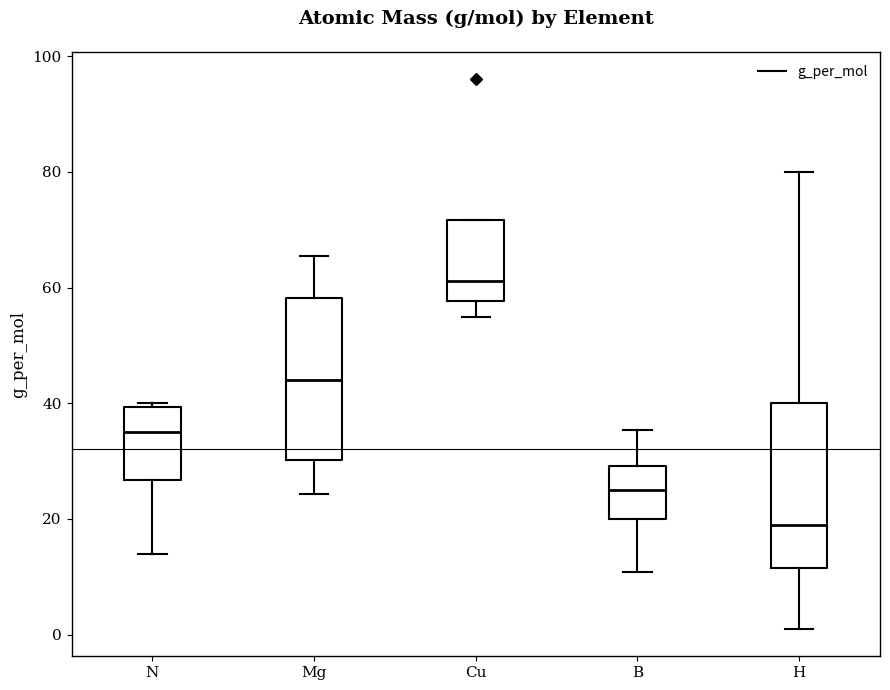

Which box has the highest median line?

Cu